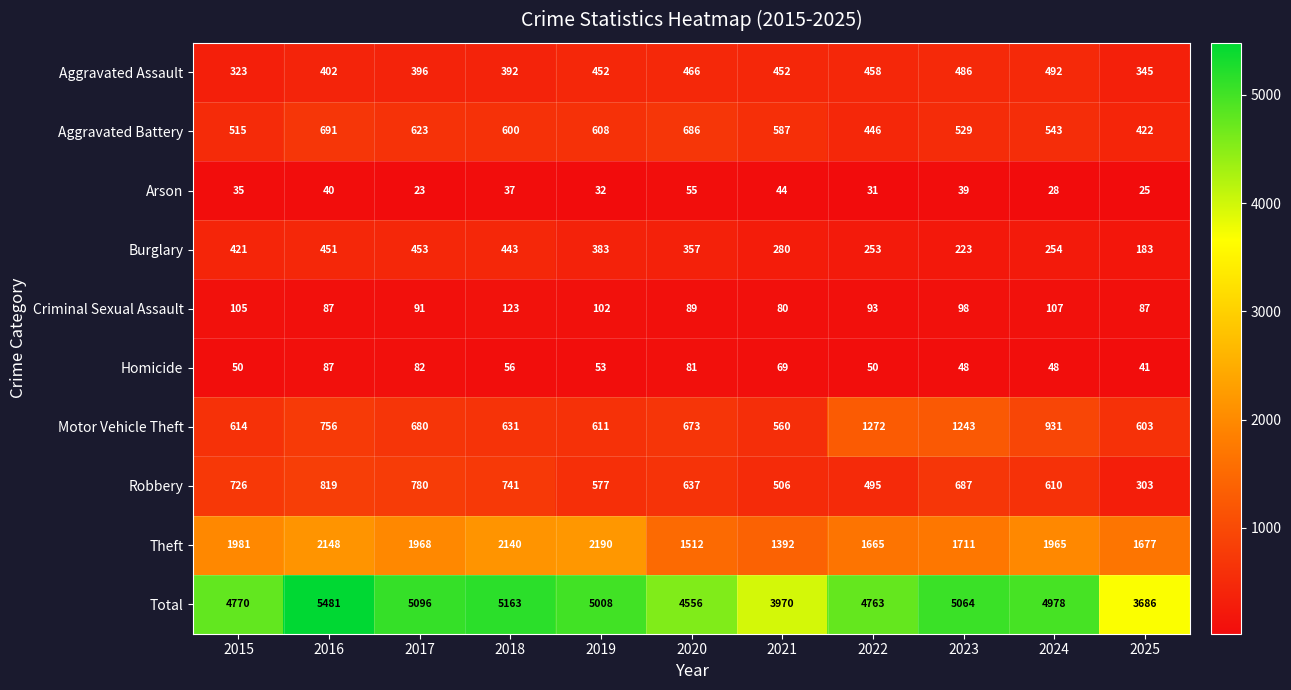

Read the Robbery value at 2021, to the nearest 50.

500